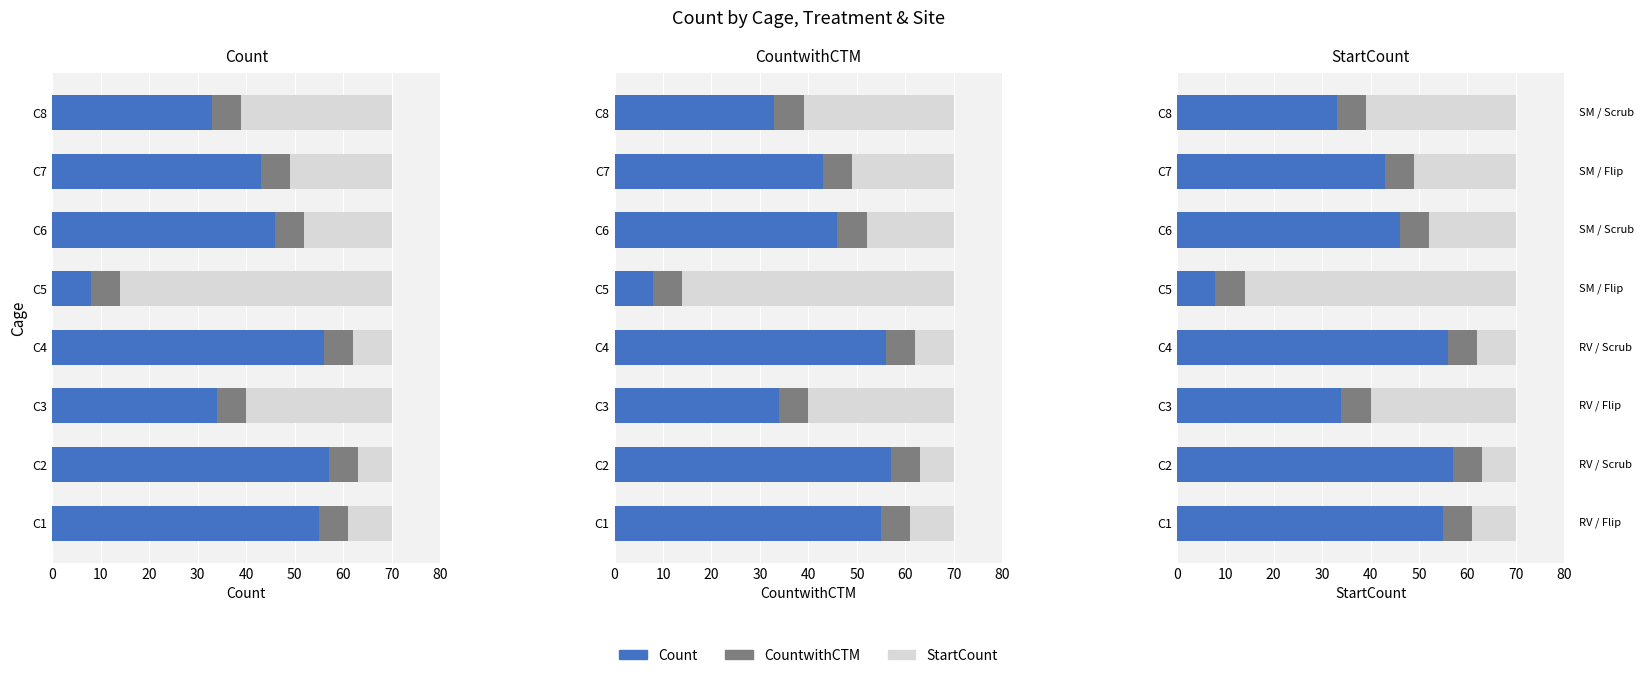

Which series has the largest total across all categories?

Count